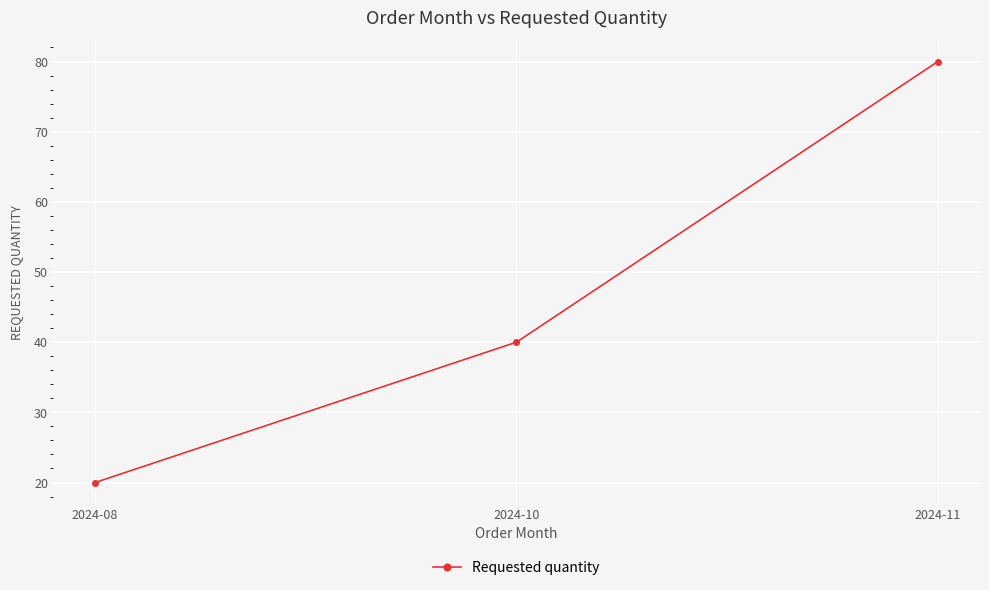

How many lines are shown in the chart?

1